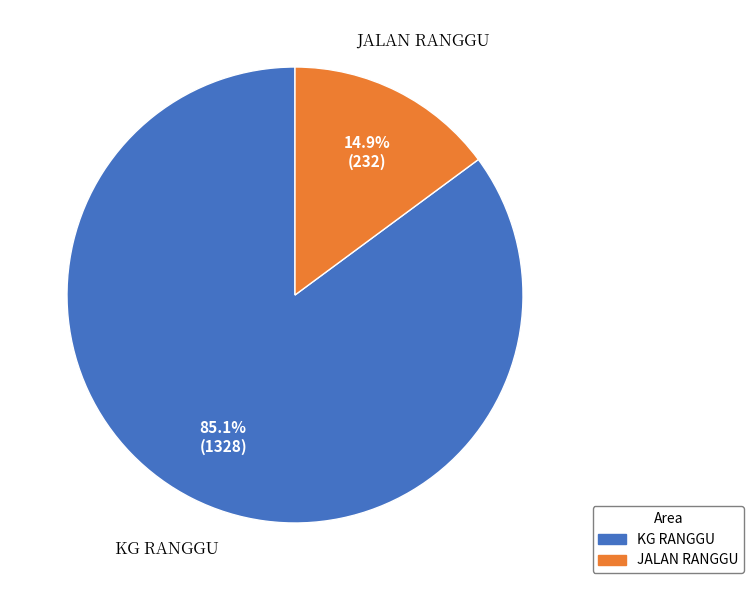

To the nearest percent, what percentage of the pie is KG RANGGU?

85%